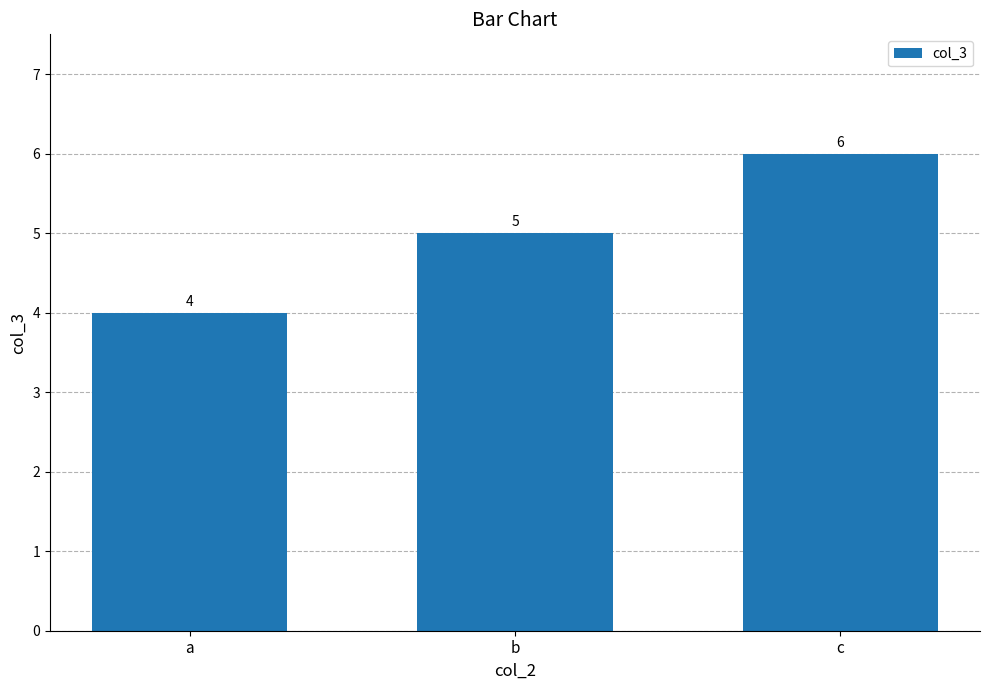

Count the number of categories in the chart.

3